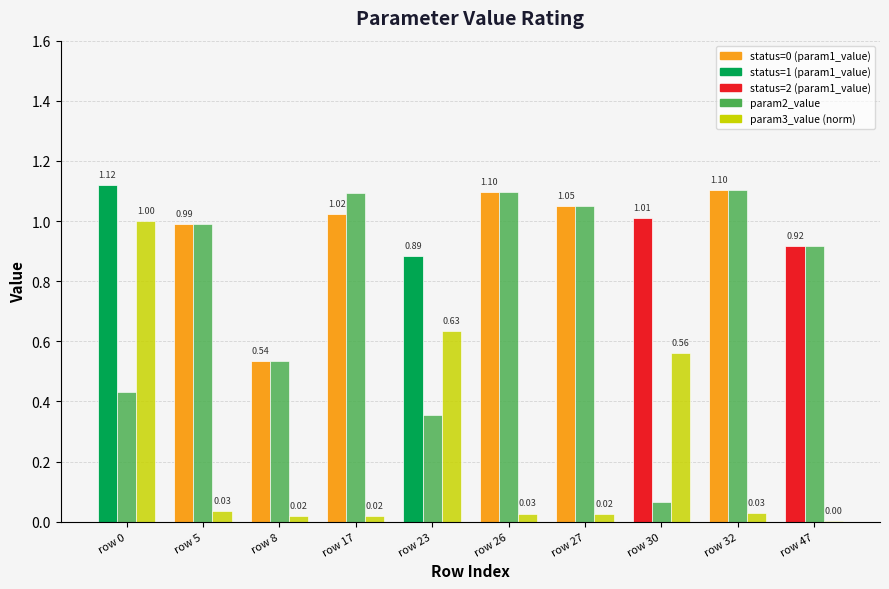

What is the total value across all series at row 8?

1.1